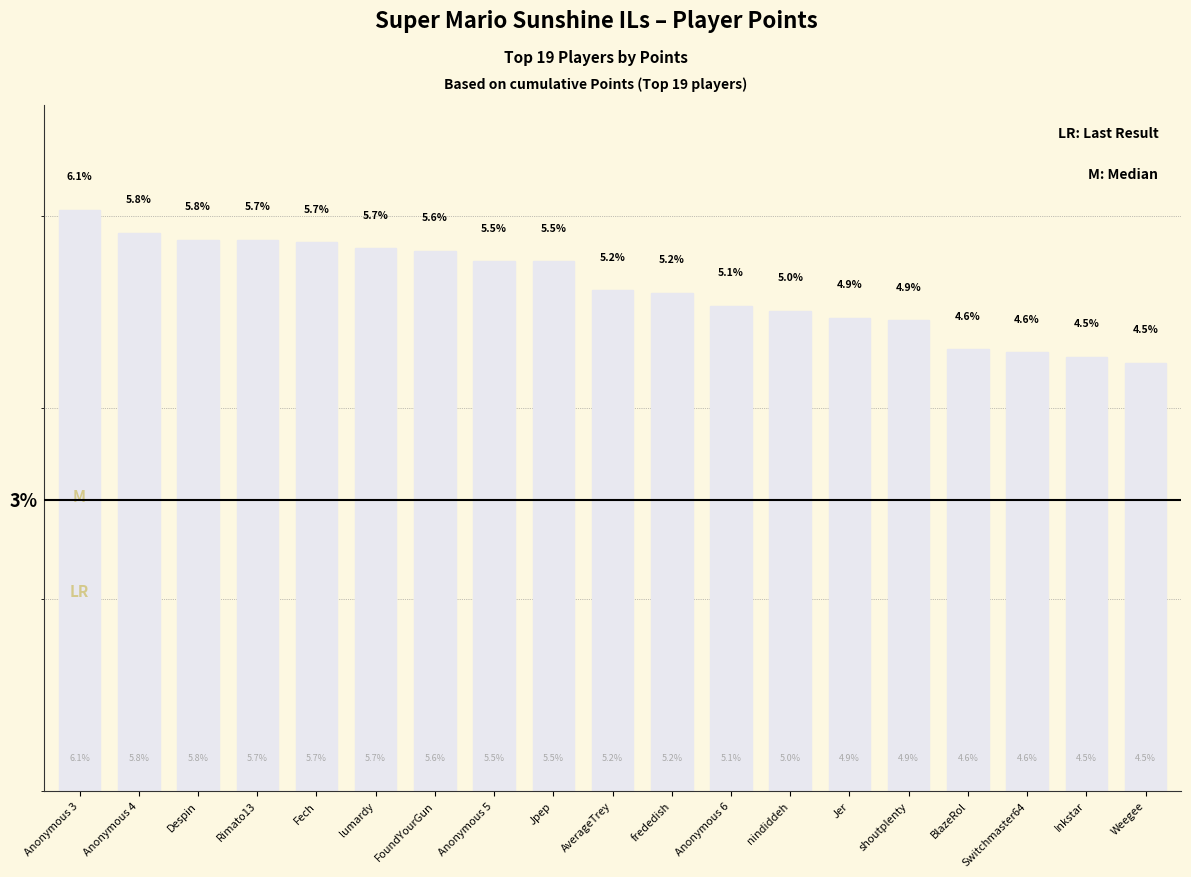

At which label does the data first exceed 5?

Anonymous 3